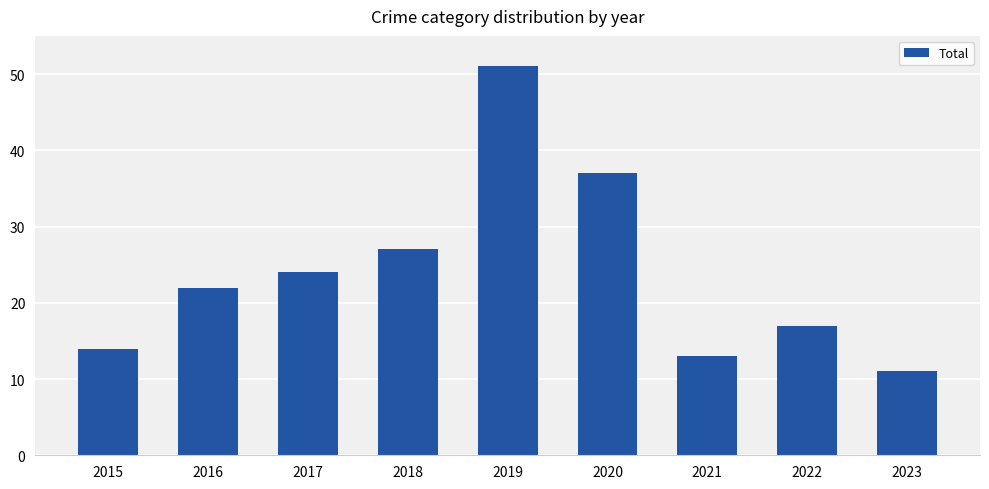

Is it true that the value at 2019 is 89?

False